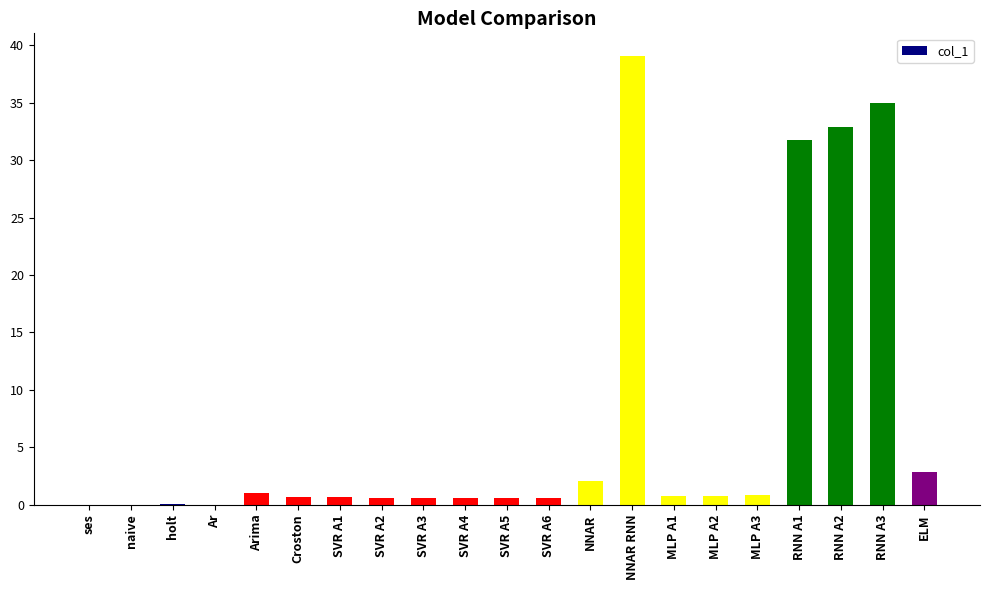

The chart shows a value of 0.6 at SVR A1. True or false?

True